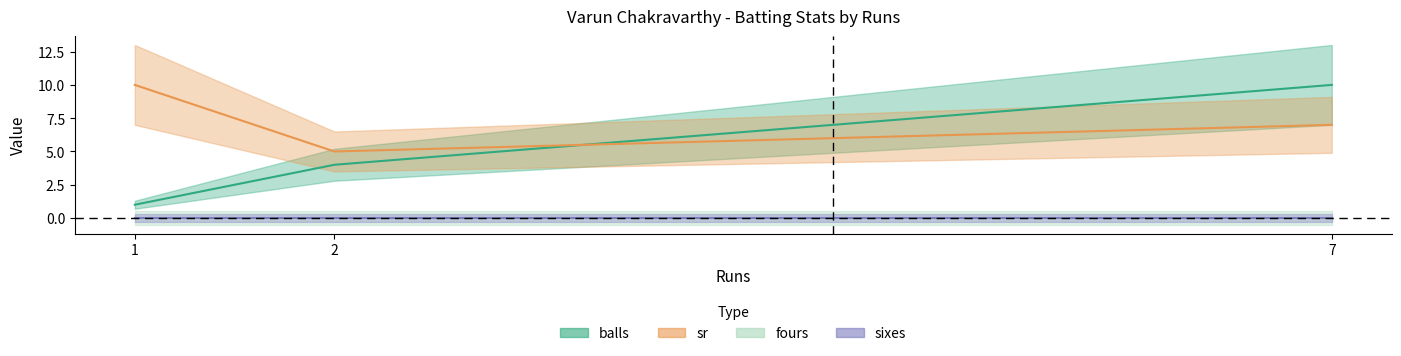

How many balls values are between 1 and 10?

3